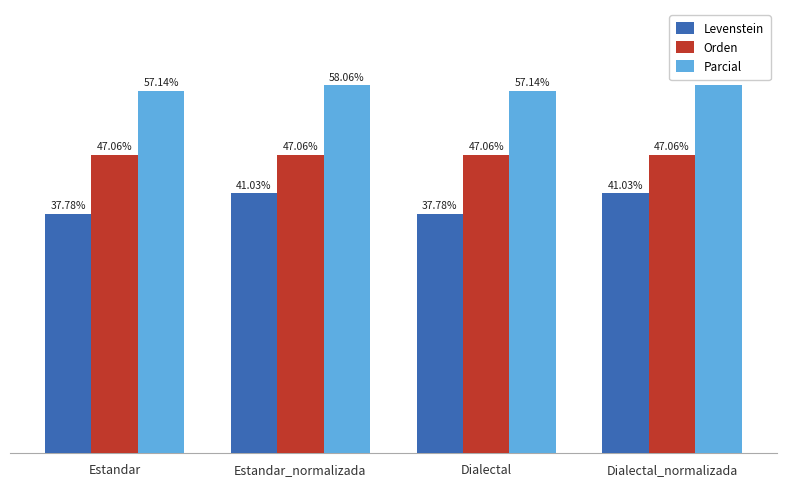

Where does the Levenstein series first go above 41?

Estandar_normalizada